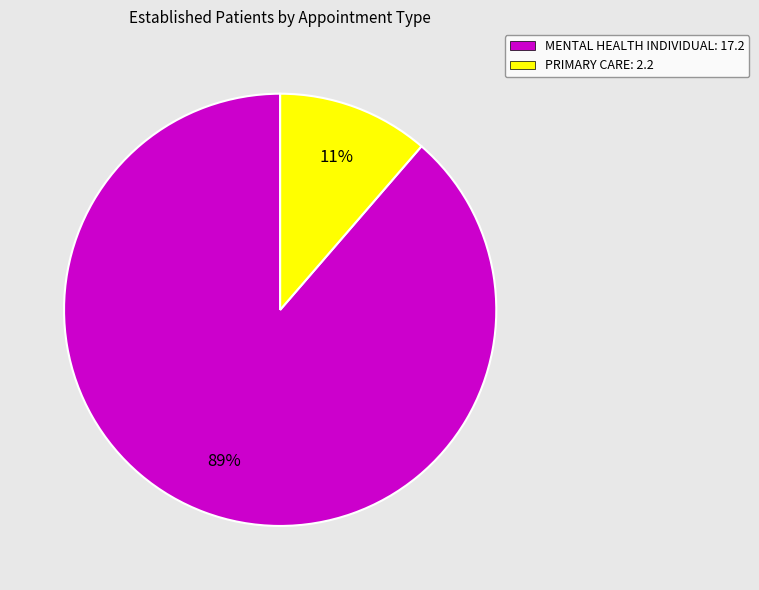

Combined, do MENTAL HEALTH INDIVIDUAL: 17.2 and PRIMARY CARE: 2.2 account for over 50%?

Yes